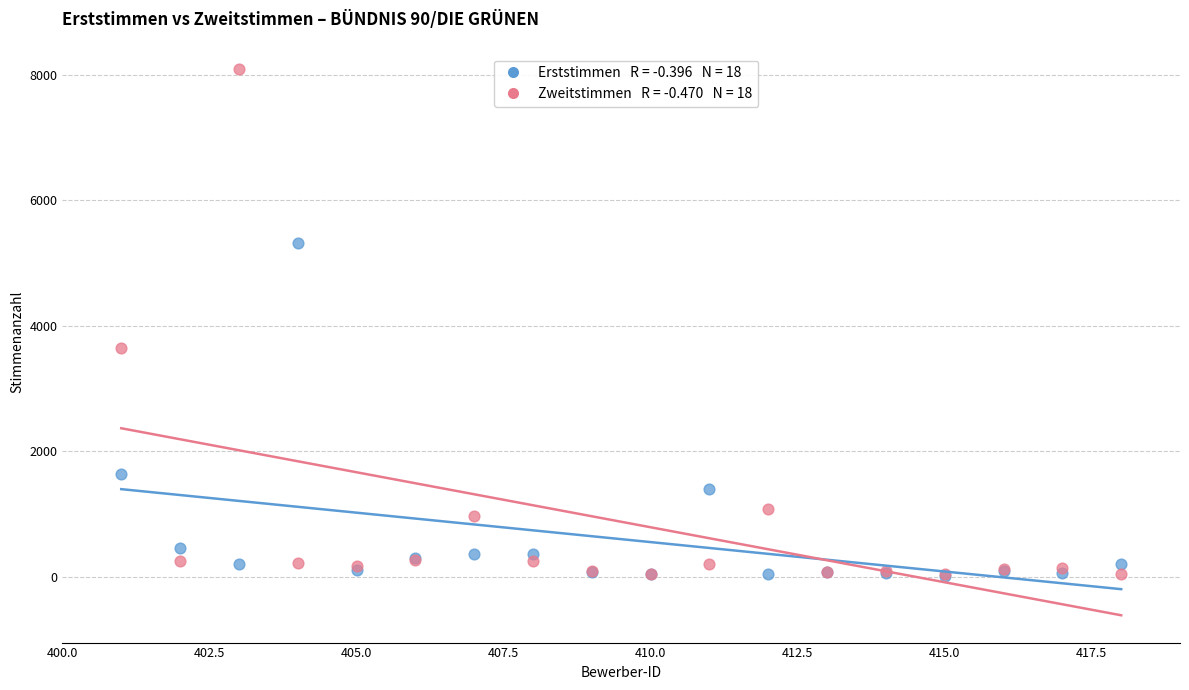

Across all series, what Y value is closest to 4051?

3647